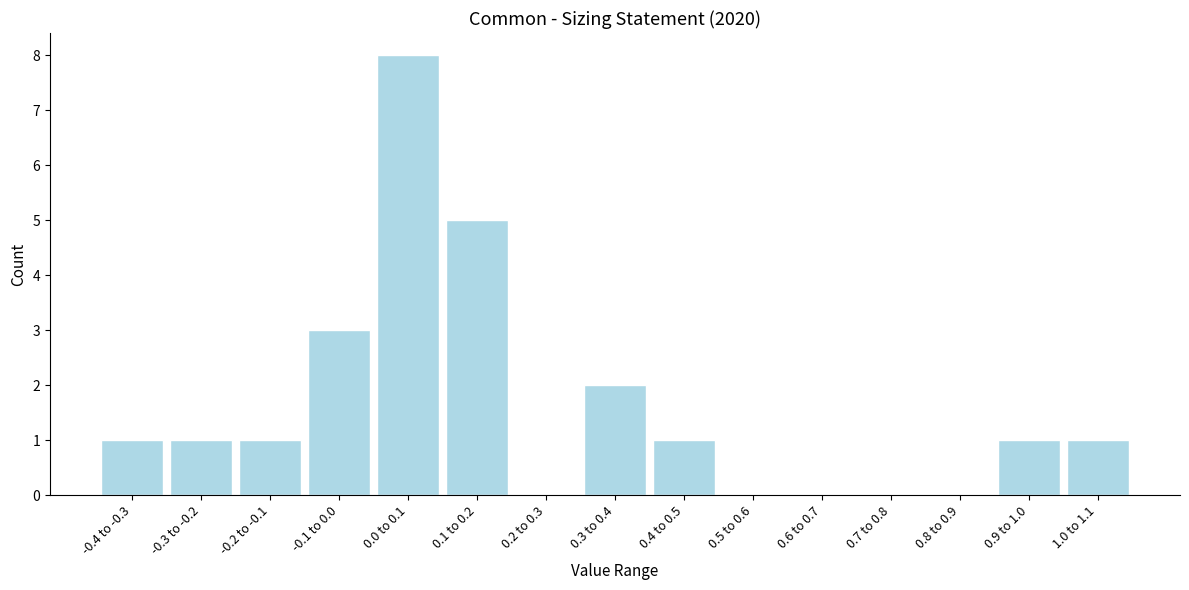

Reading left to right, list all the values displayed in this chart.

-0.4 to -0.3=1	-0.3 to -0.2=1	-0.2 to -0.1=1	-0.1 to 0.0=3	0.0 to 0.1=8	0.1 to 0.2=5	0.2 to 0.3=0	0.3 to 0.4=2	0.4 to 0.5=1	0.5 to 0.6=0	0.6 to 0.7=0	0.7 to 0.8=0	0.8 to 0.9=0	0.9 to 1.0=1	1.0 to 1.1=1